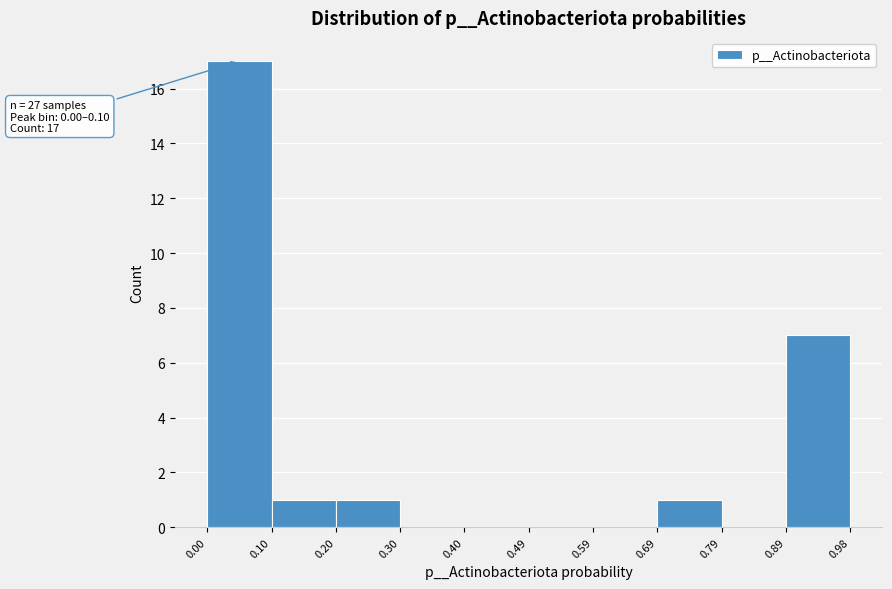

Over which range of the x-axis is the bar tallest?

0.00 to 0.10